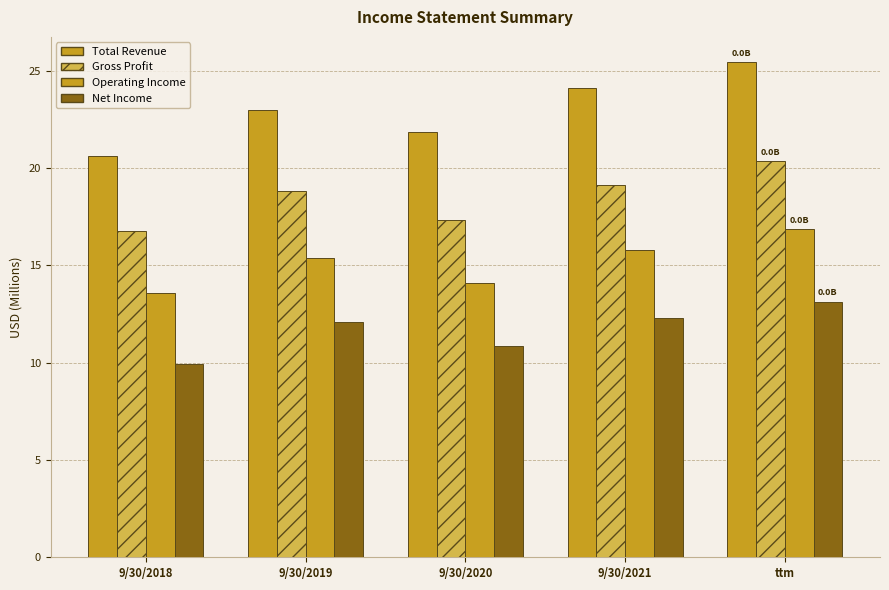

Which label corresponds to the smallest value in the chart?

9/30/2018